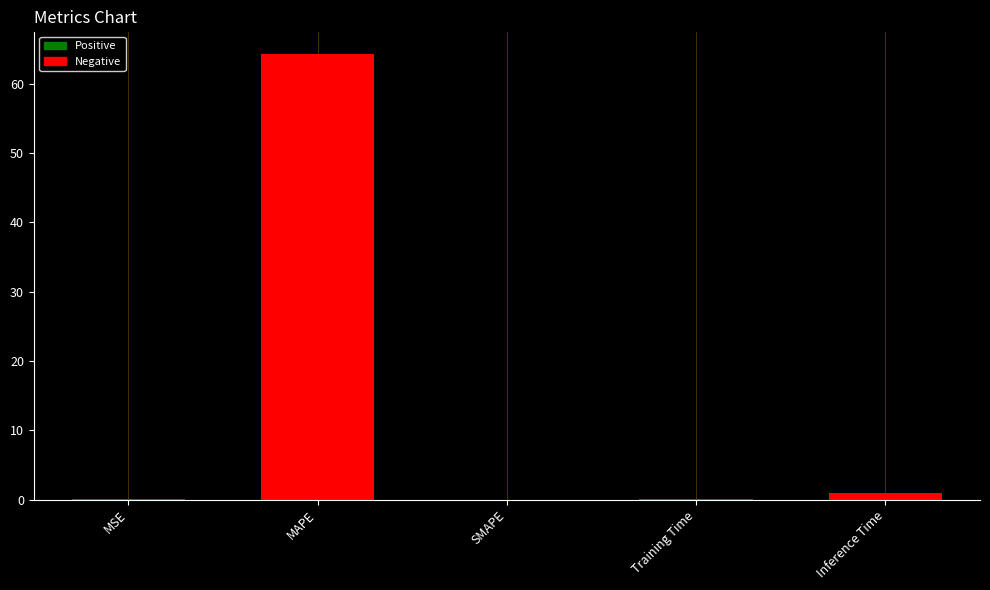

What is the sum of all values?

65.5